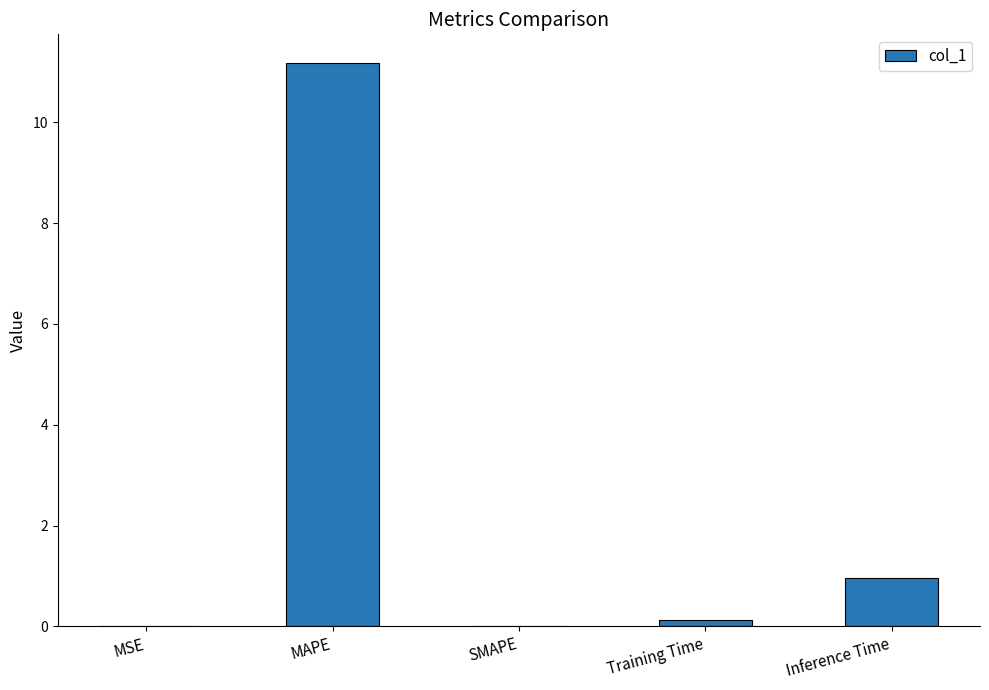

Where is the data nearest to the value 5?

Inference Time